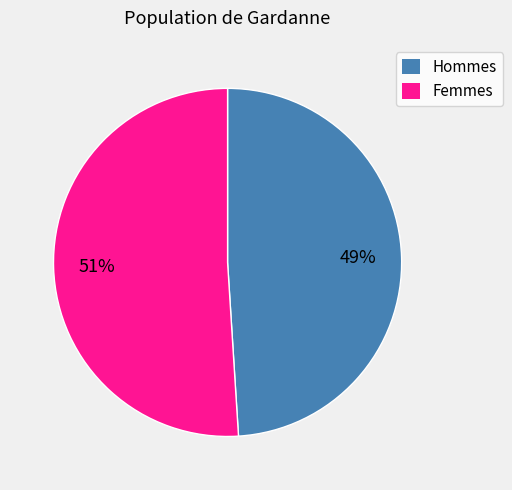

What is the smallest slice in the pie chart?

Hommes